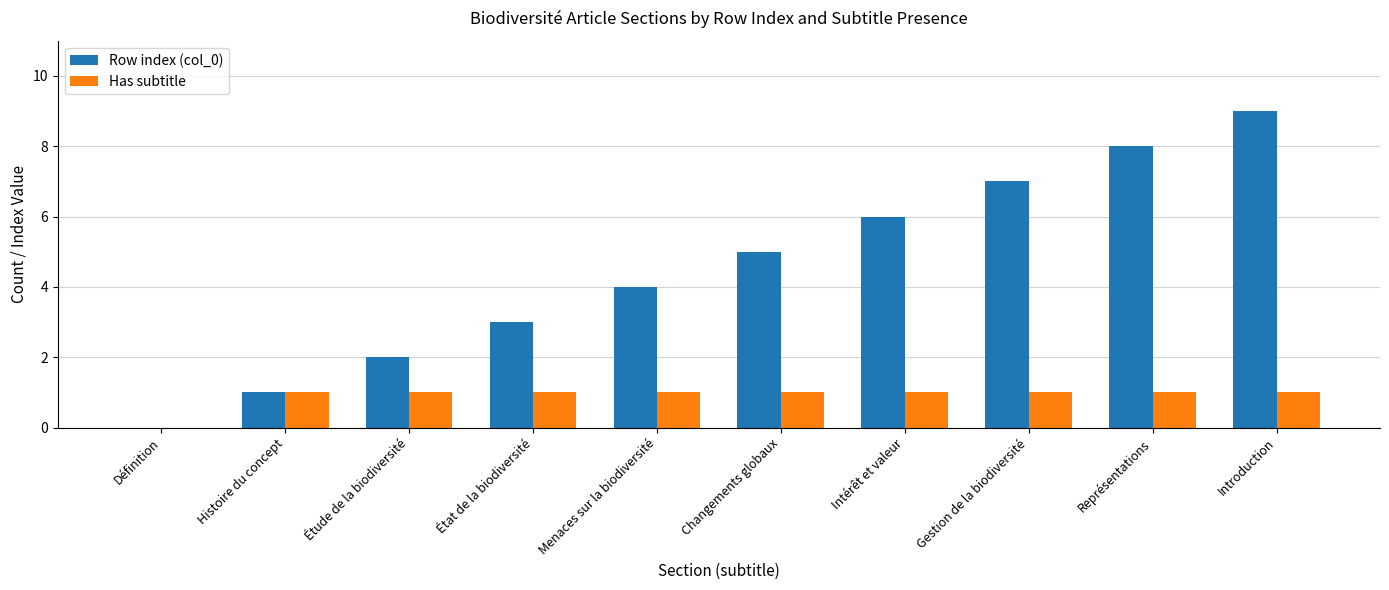

Does the chart contain stacked bars?

No